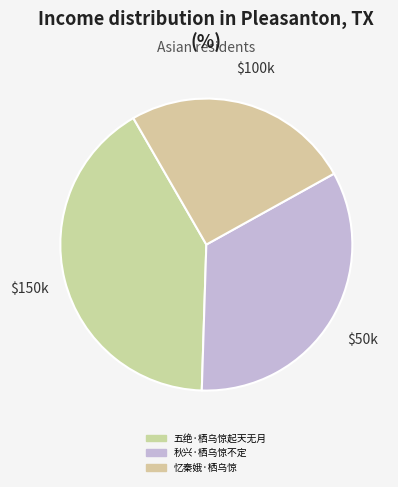

Count the number of slices in the pie.

3